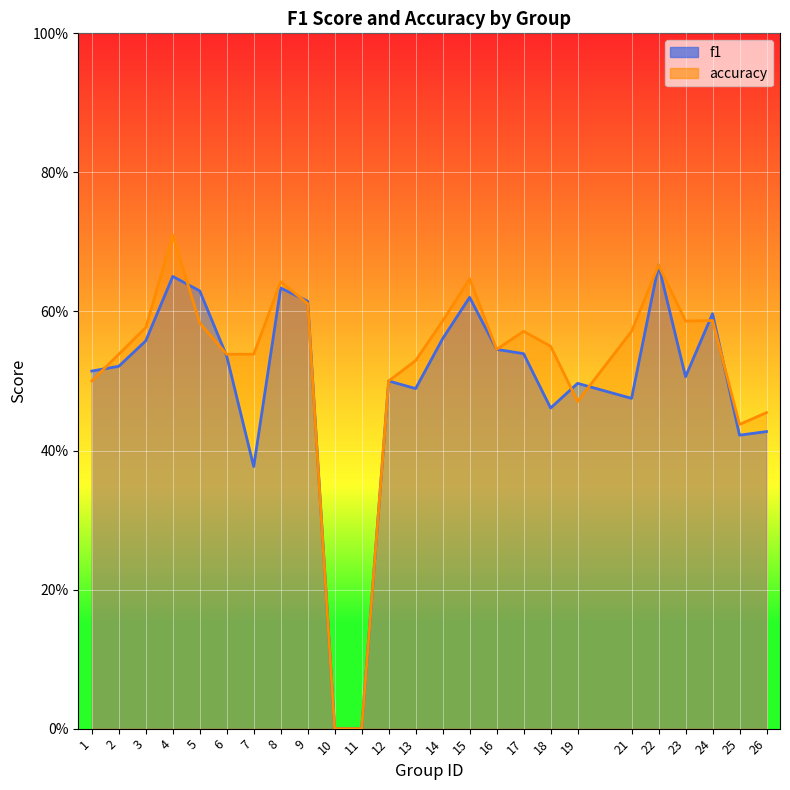

How many data points does each series have?

25